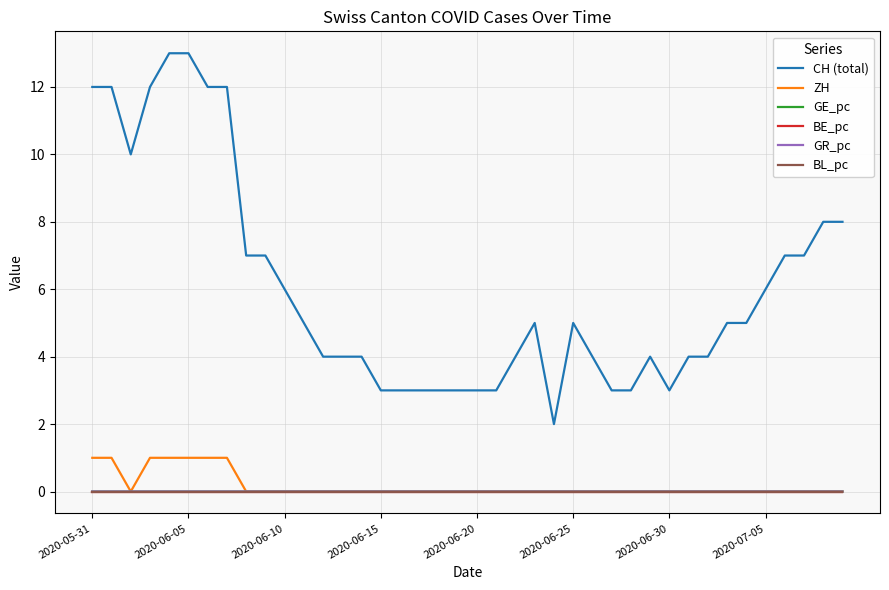

True or false: GR_pc and CH (total) cross at least once.

False